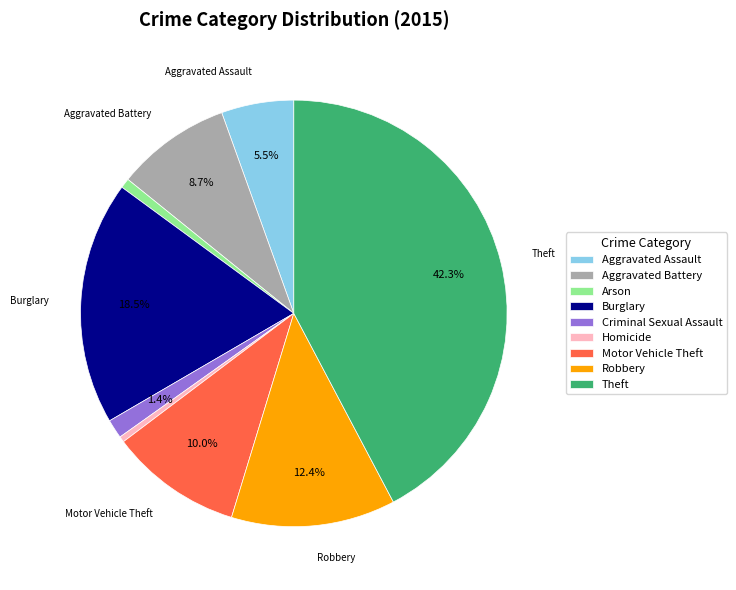

Combined, do Criminal Sexual Assault and Aggravated Assault account for over 50%?

No